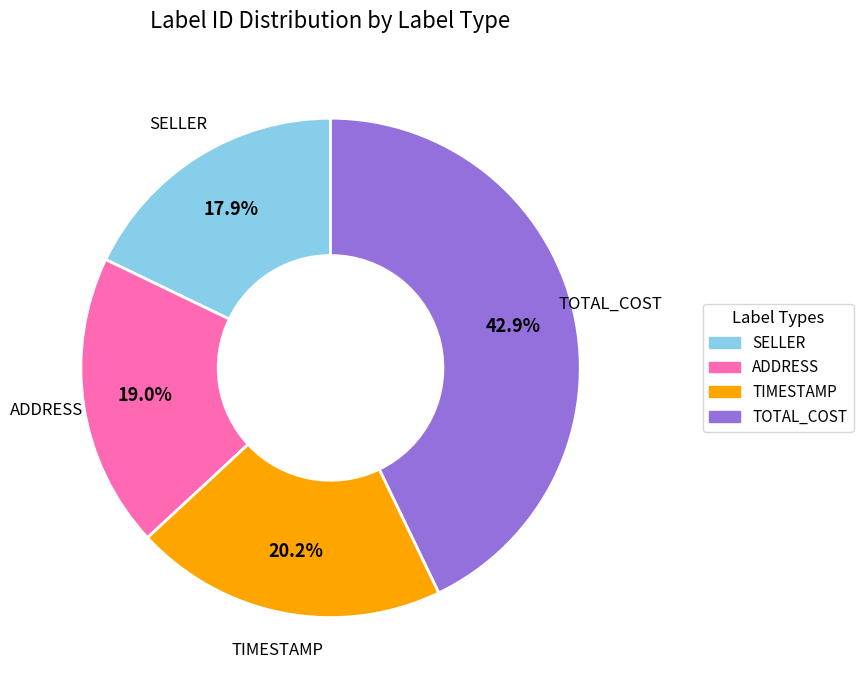

Does any single category account for the majority?

No